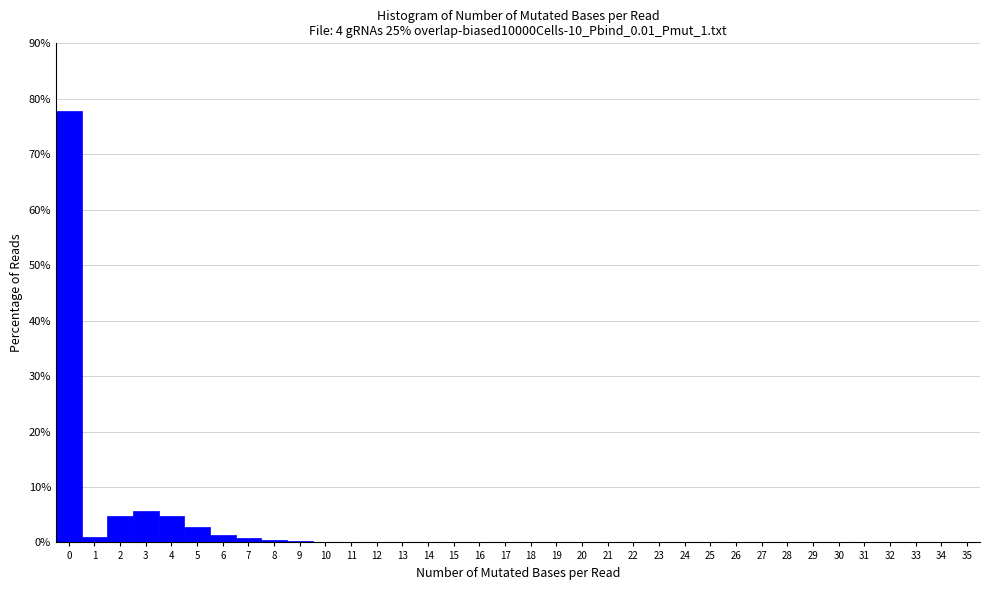

Reading left to right, transcribe this chart: for each bar, give the range it covers on the x-axis and its height. The values are not printed on the chart, so give them approximately, as read against the axis.

-0.5 to 0.5: 78
0.5 to 1.5: under 1
1.5 to 2.5: 5
2.5 to 3.5: 6
3.5 to 4.5: 5
4.5 to 5.5: 3
5.5 to 6.5: 1
6.5 to 7.5: under 1
7.5 to 8.5: under 1
8.5 to 9.5: under 1
9.5 to 10.5: under 1
10.5 to 11.5: under 1
11.5 to 12.5: under 1
12.5 to 13.5: under 1
13.5 to 14.5: under 1
14.5 to 15.5: under 1
15.5 to 16.5: under 1
16.5 to 17.5: under 1
17.5 to 18.5: under 1
18.5 to 19.5: under 1